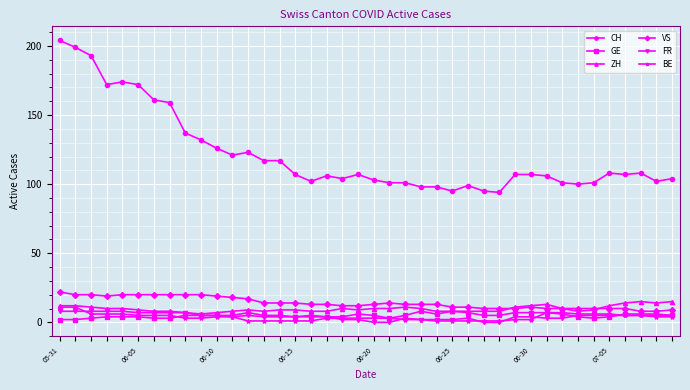

How many data points does each series have?

40